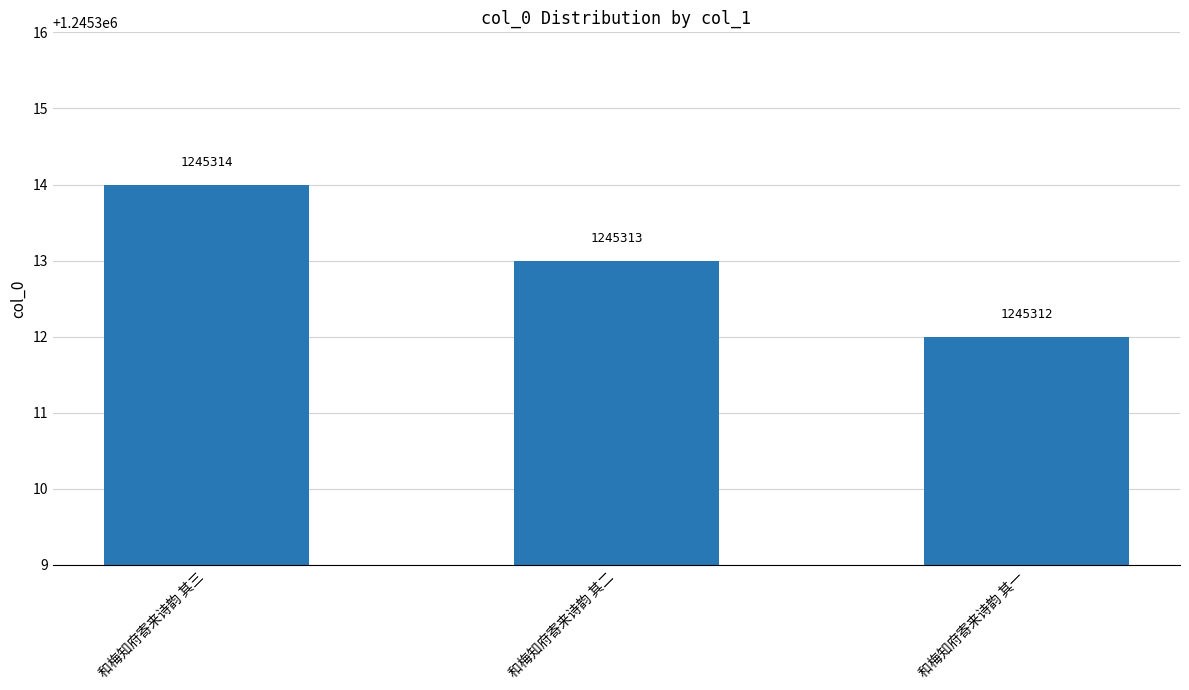

What is the change in value from 和梅知府寄来诗韵 其三 to 和梅知府寄来诗韵 其二?

-1